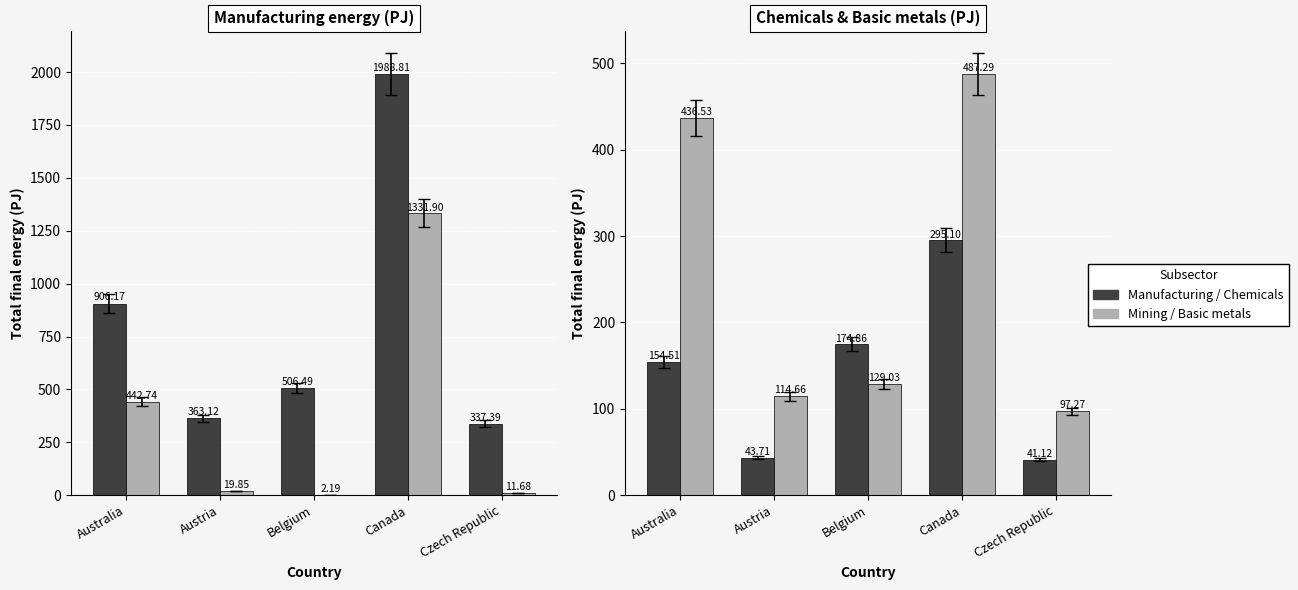

Reading left to right, transcribe all the data shown in this chart.

Manufacturing: 906.2	363.1	506.5	1988.8	337.4
Mining: 442.7	19.9	2.2	1331.9	11.7
Chemicals: 154.5	43.7	174.9	295.1	41.1
Basic metals: 436.5	114.7	129.0	487.3	97.3